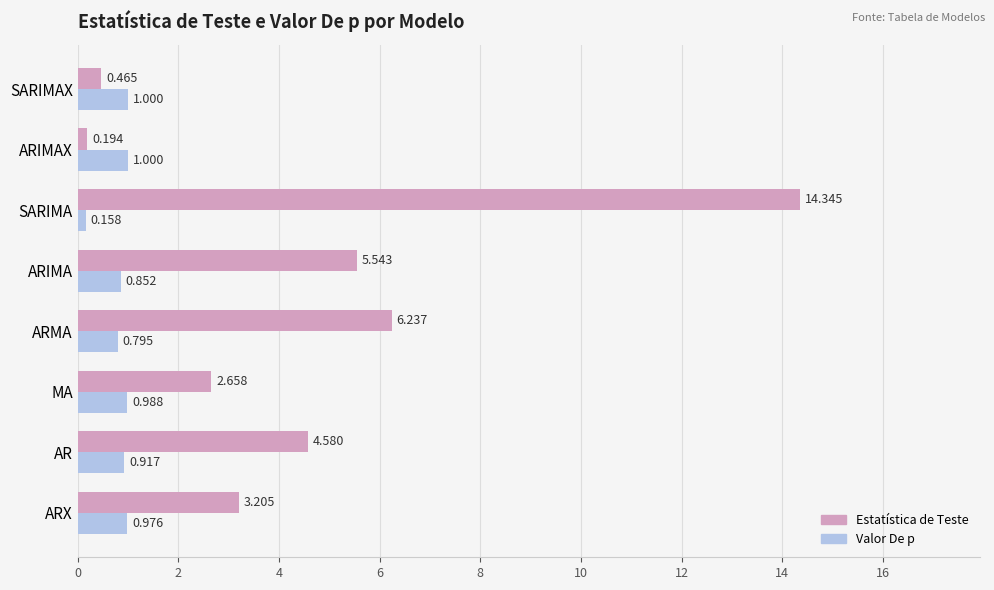

Is the value of Valor De p at ARIMA greater than the value of Estatística de Teste at MA?

No